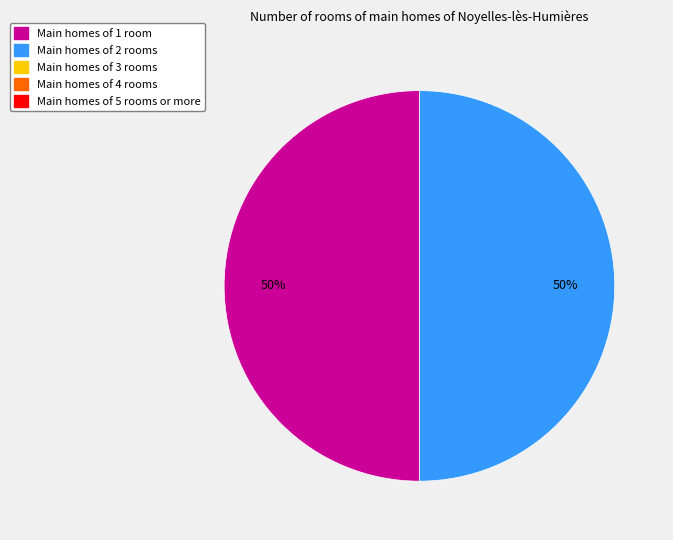

How many segments does this pie chart have?

2